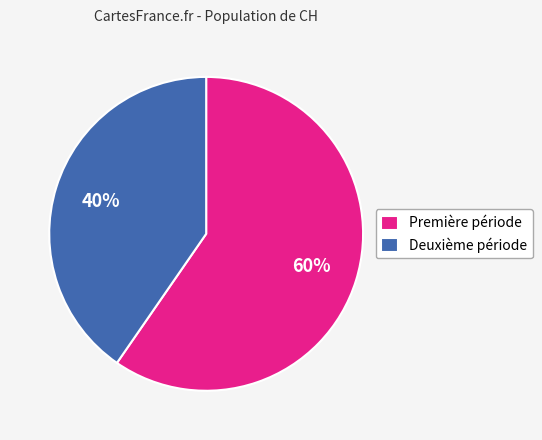

Does any single category account for the majority?

Yes